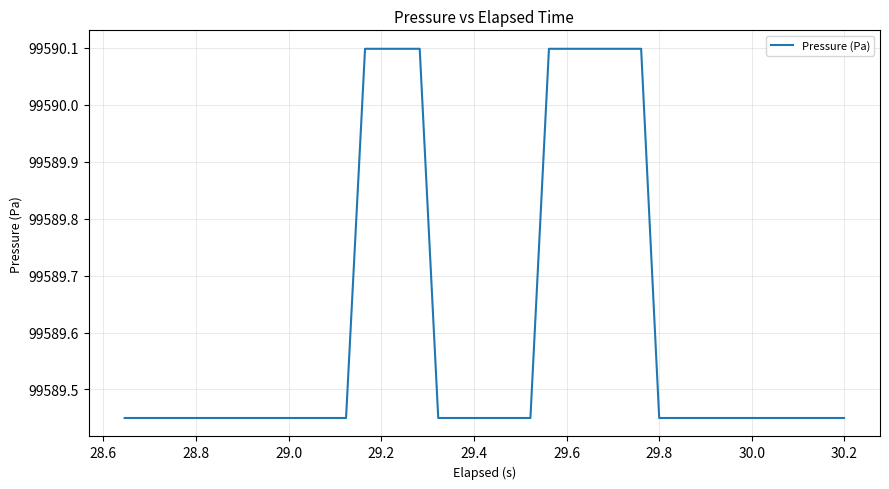

What is the difference between the maximum and minimum values?

0.6